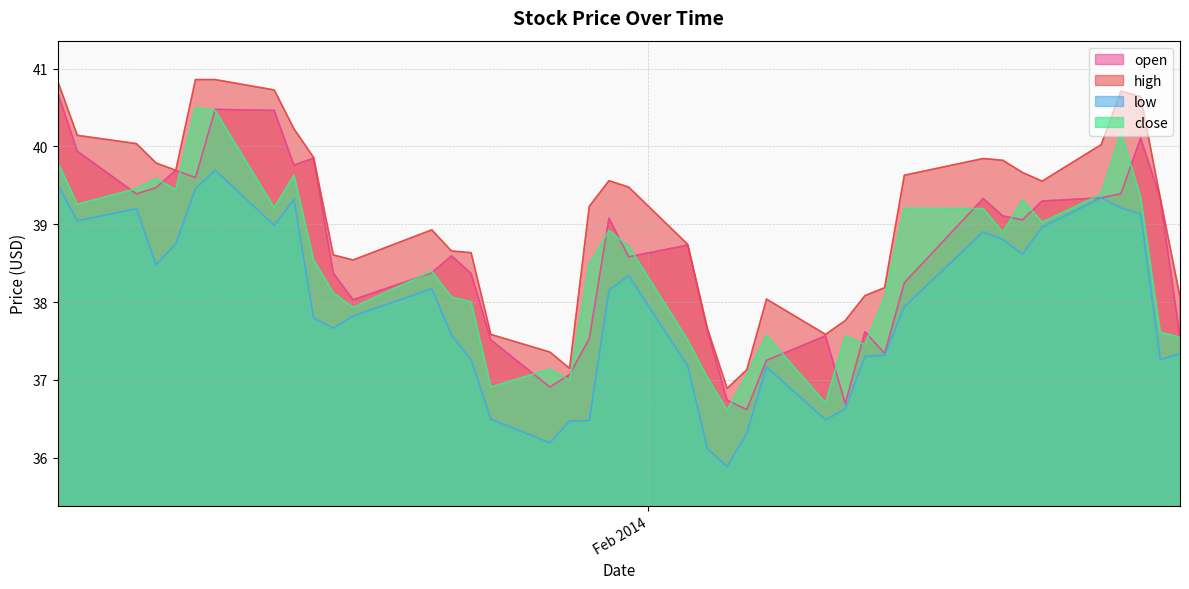

True or false: low and close intersect in this chart.

False